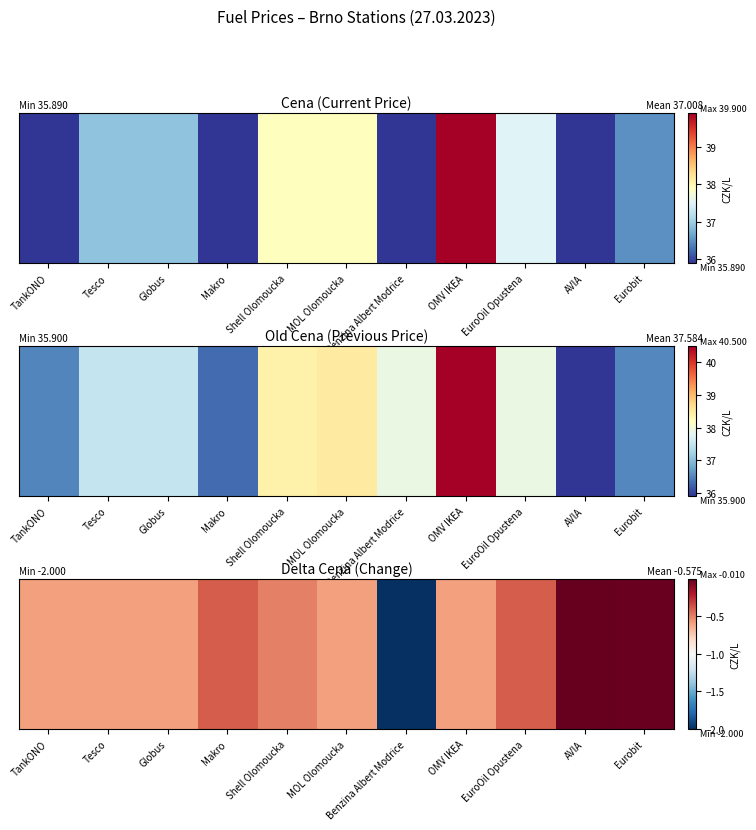

What is the smallest value displayed?

-2.0